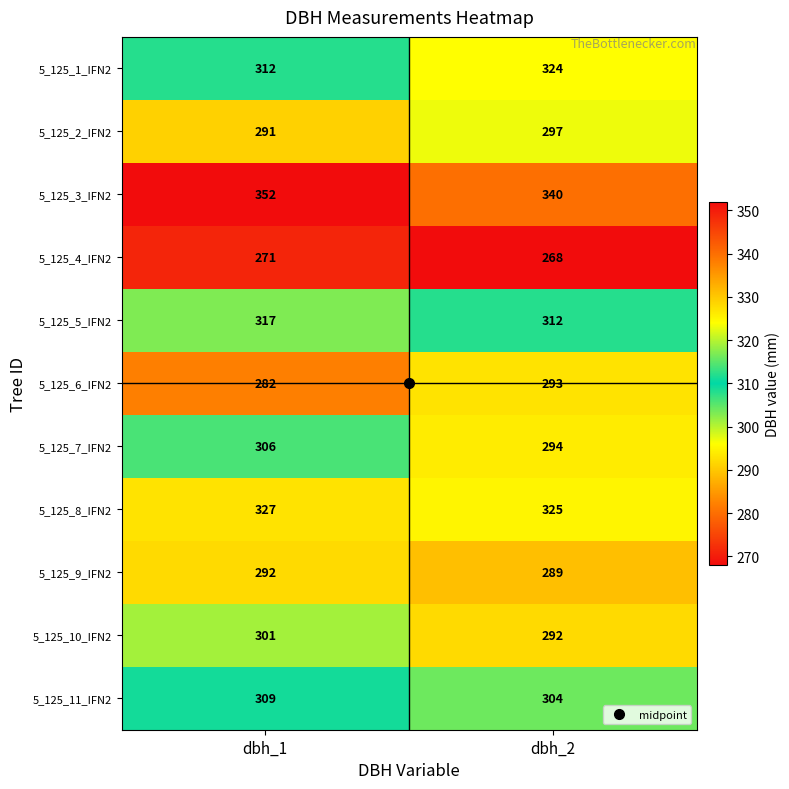

True or false: 5_125_1_IFN2 has a value of 324 at dbh_2.

True